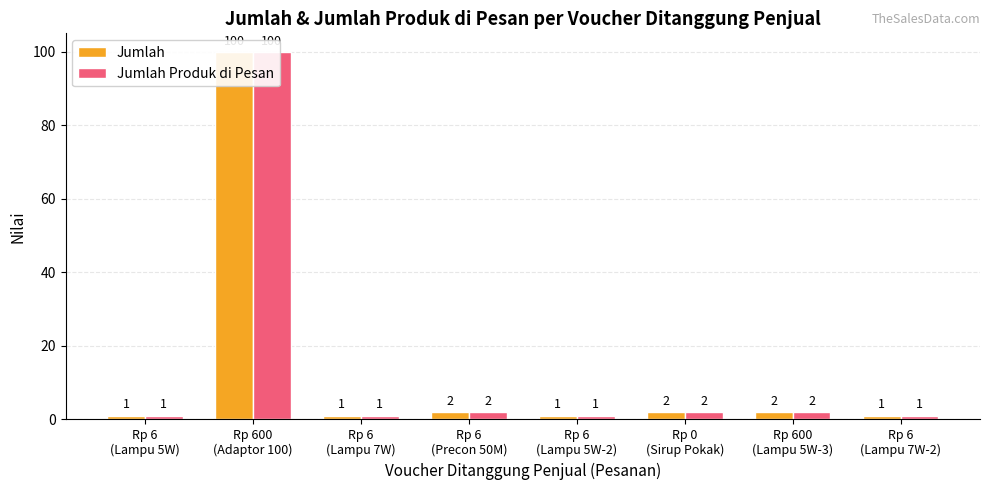

Reading left to right, transcribe all the data shown in this chart.

Jumlah: Rp 6
(Lampu 5W)=1	Rp 600
(Adaptor 100)=100	Rp 6
(Lampu 7W)=1	Rp 6
(Precon 50M)=2	Rp 6
(Lampu 5W-2)=1	Rp 0
(Sirup Pokak)=2	Rp 600
(Lampu 5W-3)=2	Rp 6
(Lampu 7W-2)=1
Jumlah Produk di Pesan: Rp 6
(Lampu 5W)=1	Rp 600
(Adaptor 100)=100	Rp 6
(Lampu 7W)=1	Rp 6
(Precon 50M)=2	Rp 6
(Lampu 5W-2)=1	Rp 0
(Sirup Pokak)=2	Rp 600
(Lampu 5W-3)=2	Rp 6
(Lampu 7W-2)=1